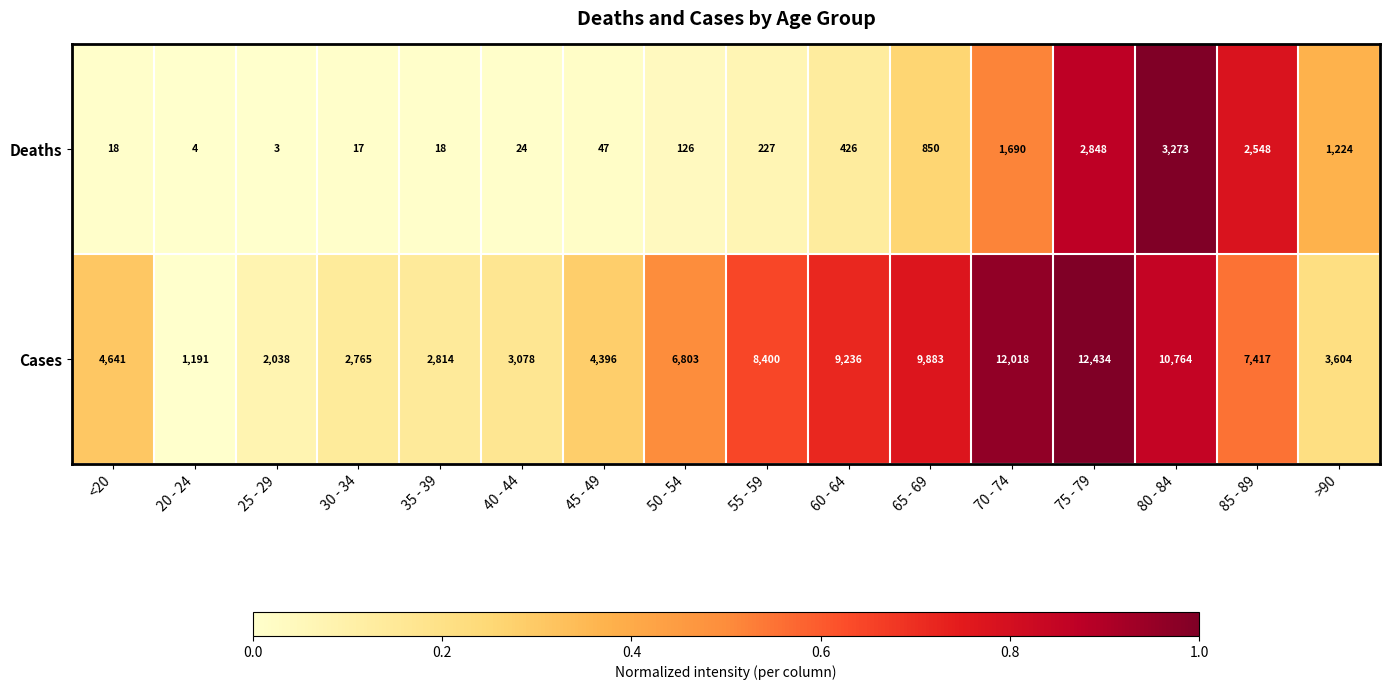

What is the difference between the Deaths values at 35 - 39 and 50 - 54?

108